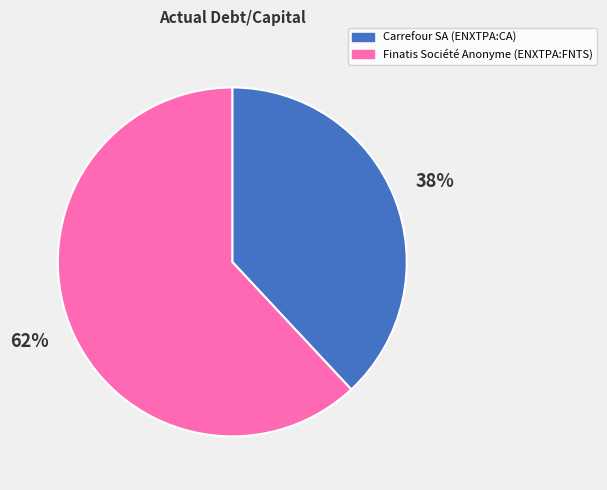

To the nearest percent, what is the average slice percentage?

50%